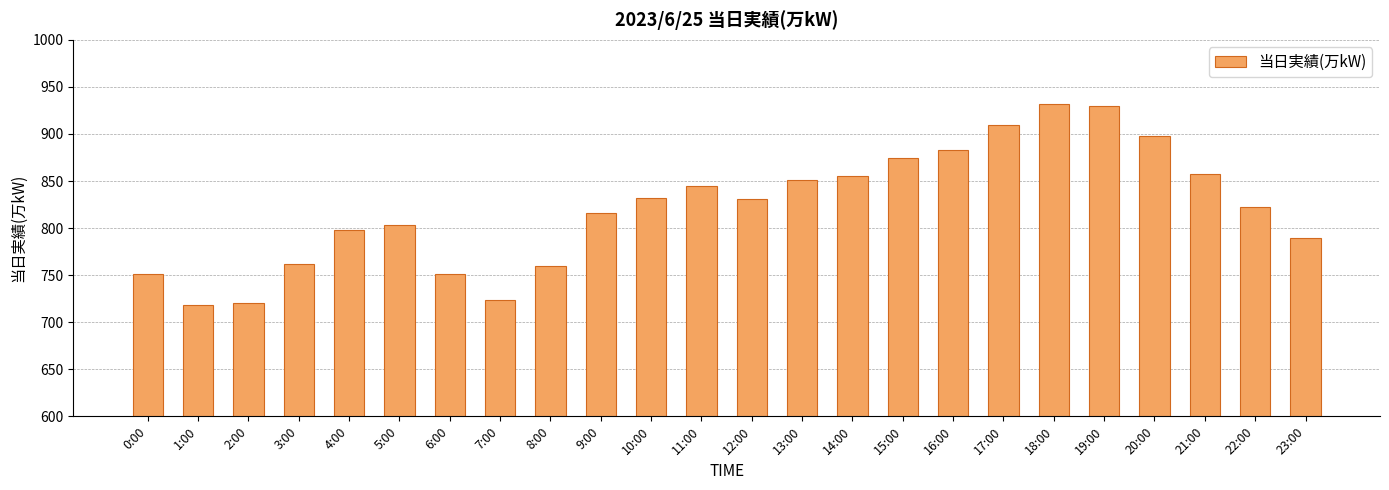

What is the value of the 13th bar from the left?

831